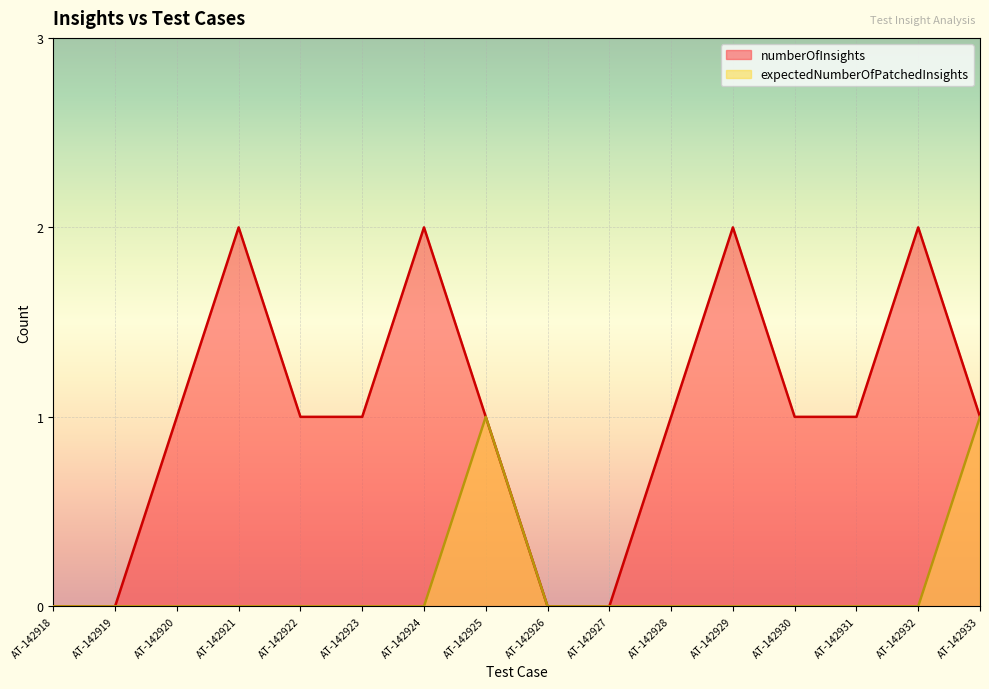

Count the numberOfInsights values in the range 1 to 2.

12